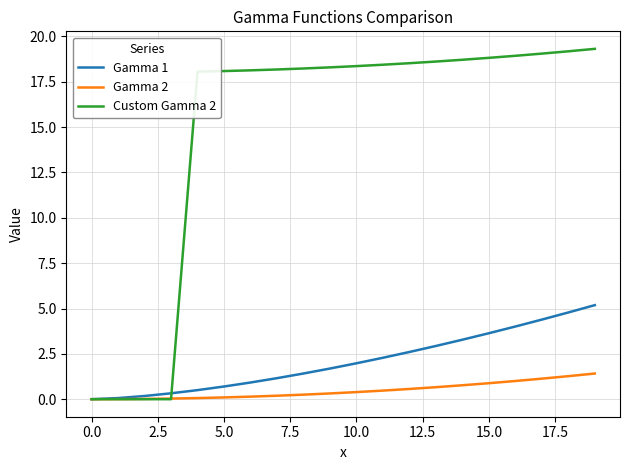

What is the highest value of the Gamma 2 series?

1.4